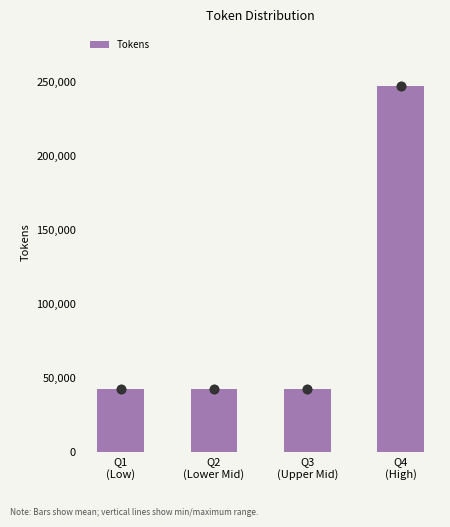

Reading left to right, extract all data points from this chart.

42750	42750	42750	247000